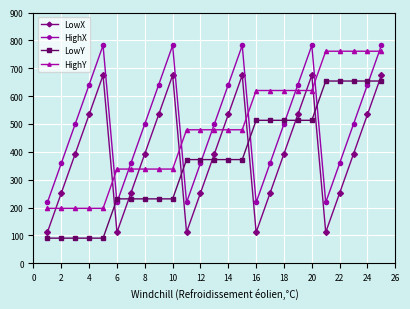

What are all the series names shown in the legend?

LowX, HighX, LowY, HighY